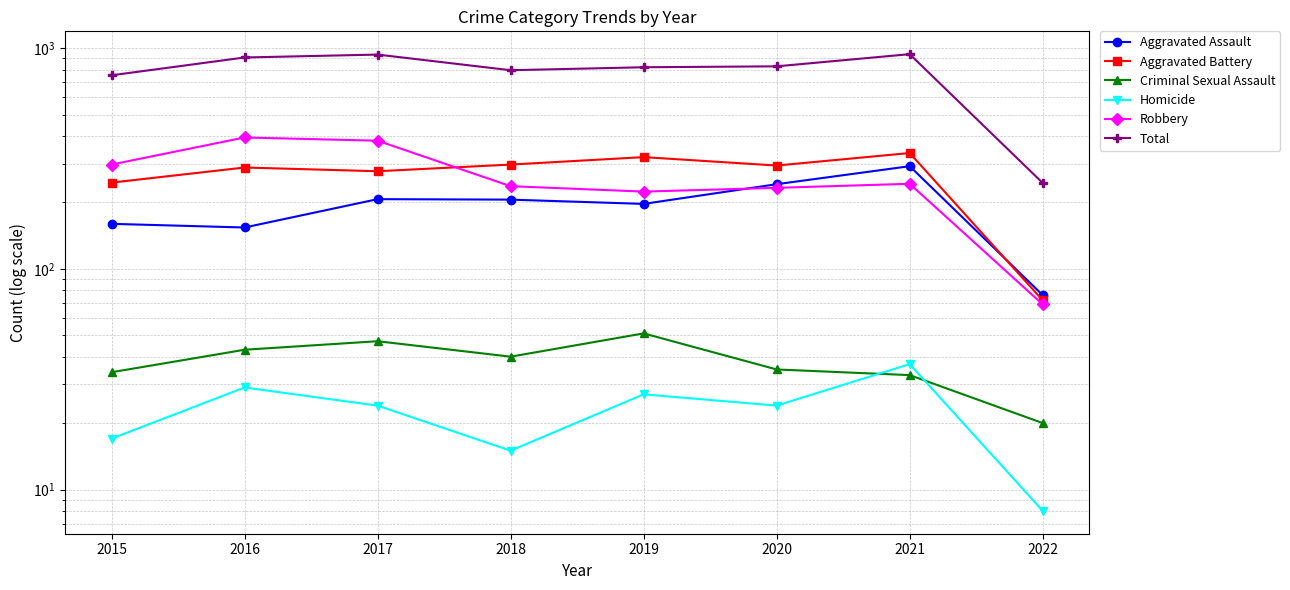

List the labels in order of Aggravated Assault value, largest first.

2021, 2020, 2017, 2018, 2019, 2015, 2016, 2022